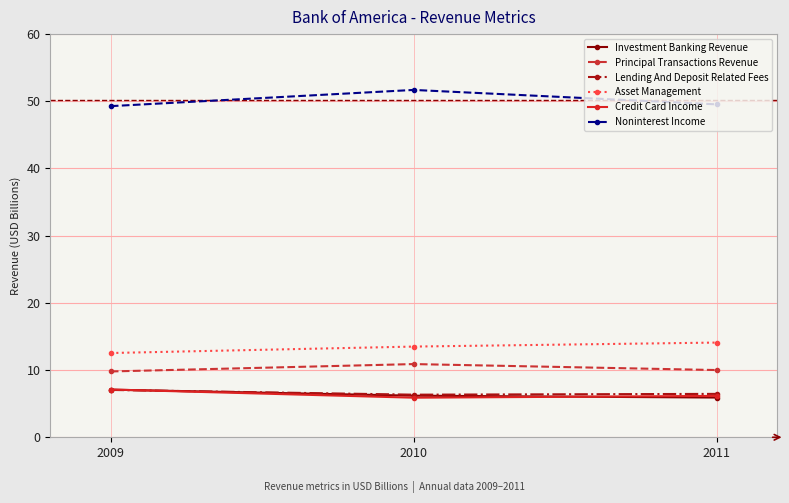

How many values in the Principal Transactions Revenue series are below 10?

1